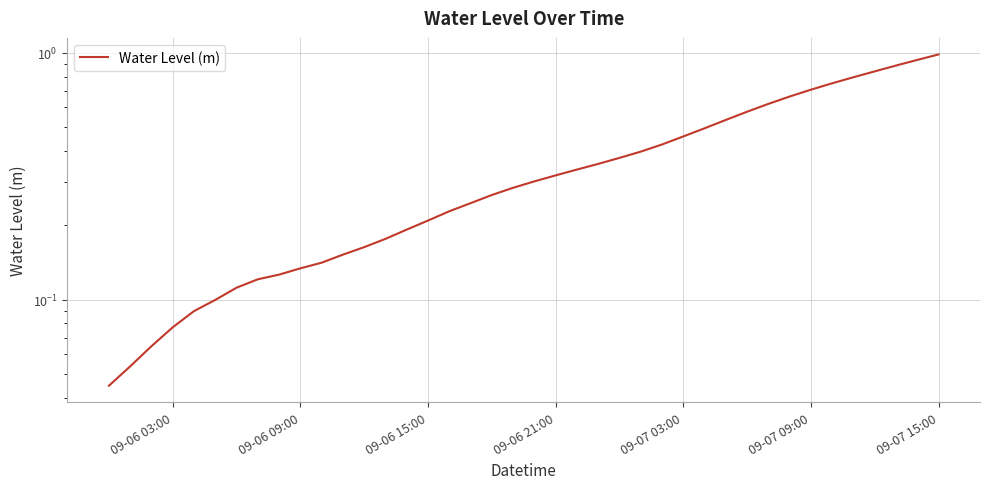

True or false: the data has more than 1 interior local peaks.

False